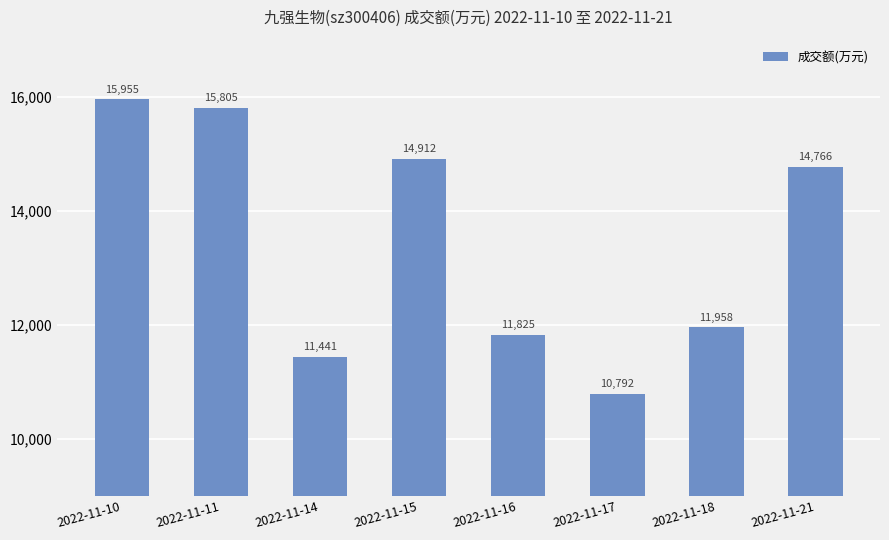

What is the sum of all values?

107454